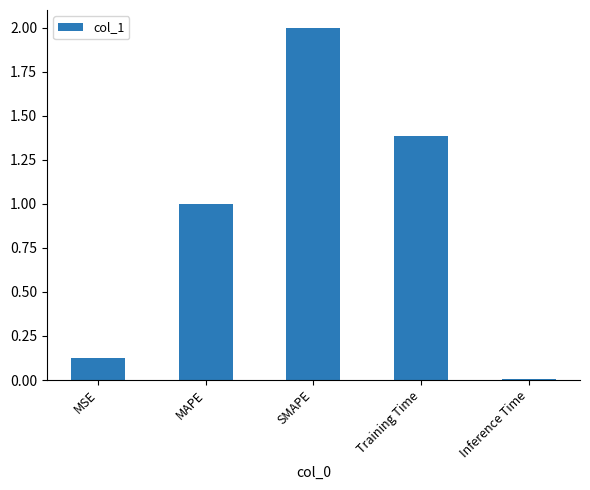

What is the value of the 4th bar from the left?

1.4